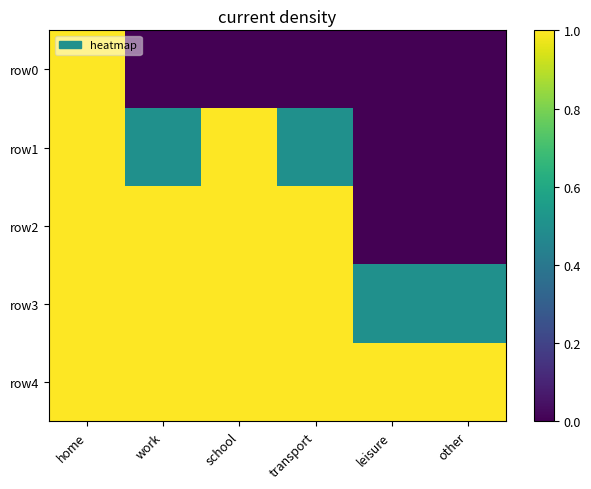

Reading left to right, what are all the values shown in this chart?

row0: home=1.0	work=0.0	school=0.0	transport=0.0	leisure=0.0	other=0.0
row1: home=1.0	work=0.5	school=1.0	transport=0.5	leisure=0.0	other=0.0
row2: home=1.0	work=1.0	school=1.0	transport=1.0	leisure=0.0	other=0.0
row3: home=1.0	work=1.0	school=1.0	transport=1.0	leisure=0.5	other=0.5
row4: home=1.0	work=1.0	school=1.0	transport=1.0	leisure=1.0	other=1.0